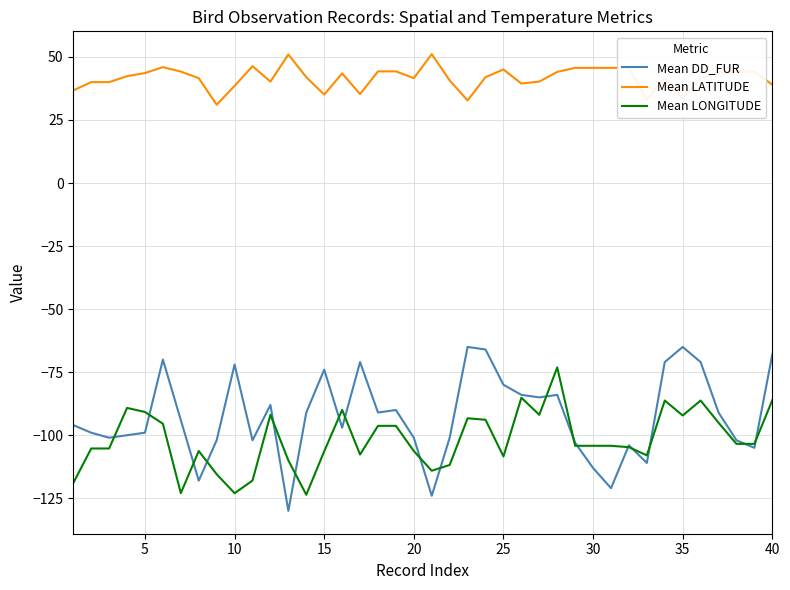

True or false: Mean LATITUDE and Mean DD_FUR cross at least once.

False